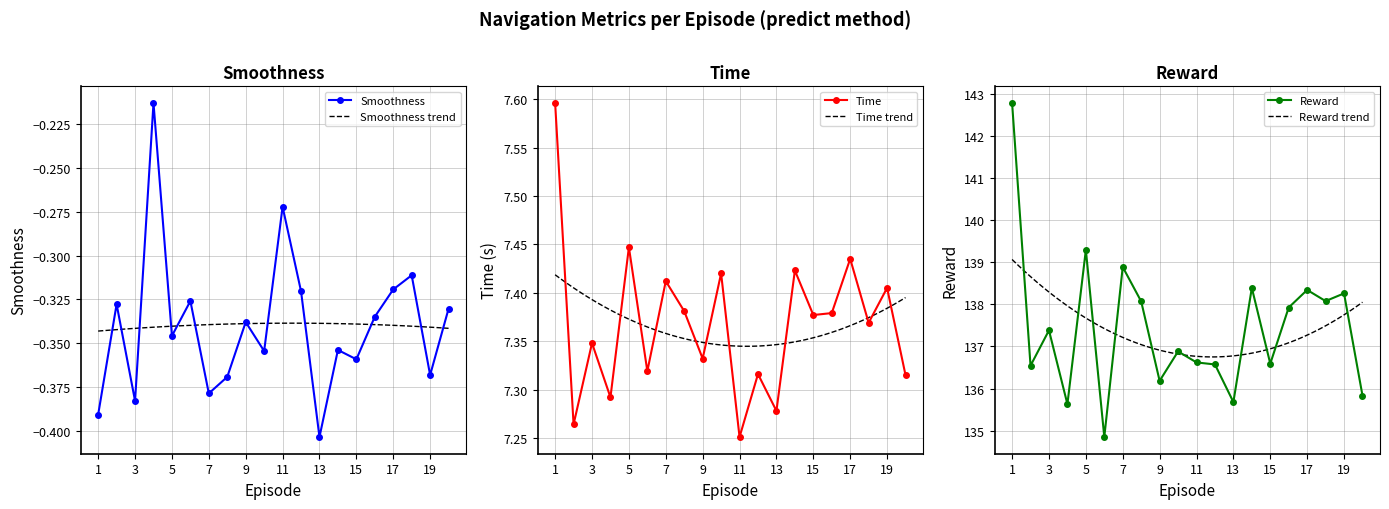

Where is the first local minimum for Time?

2